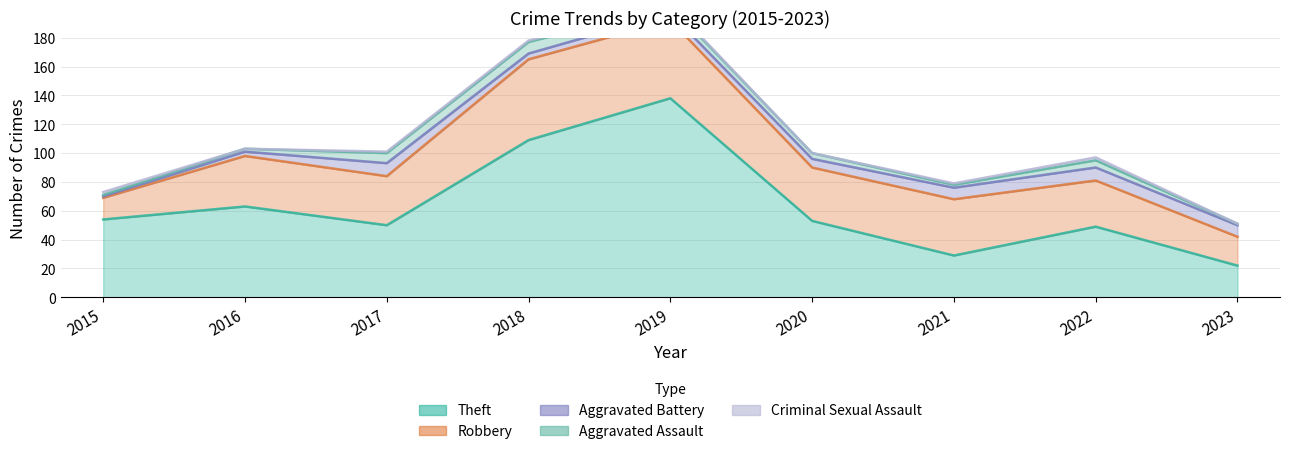

Where does the Criminal Sexual Assault series first go above 1?

2015